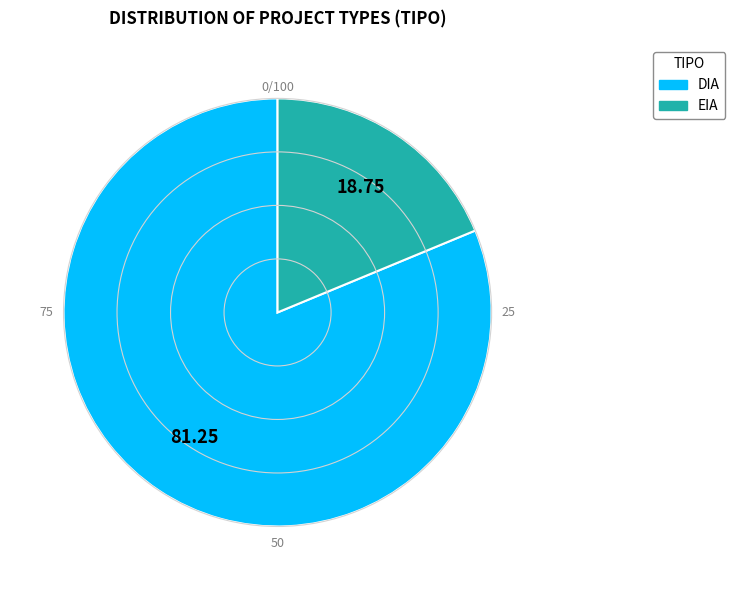

The DIA slice represents 81% of the pie. True or false?

True